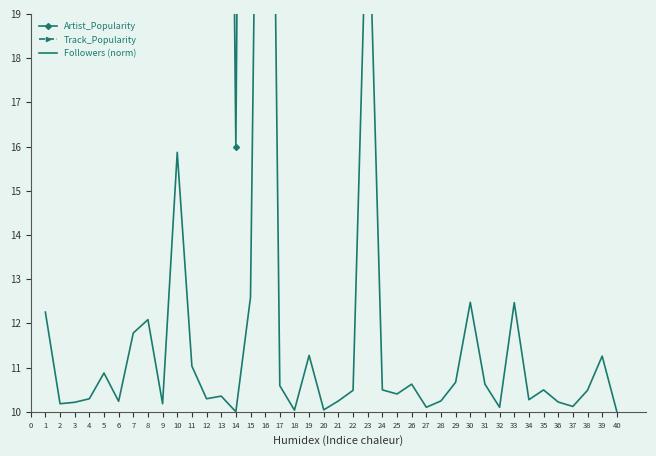

Which series has the widest spread of values?

Artist_Popularity